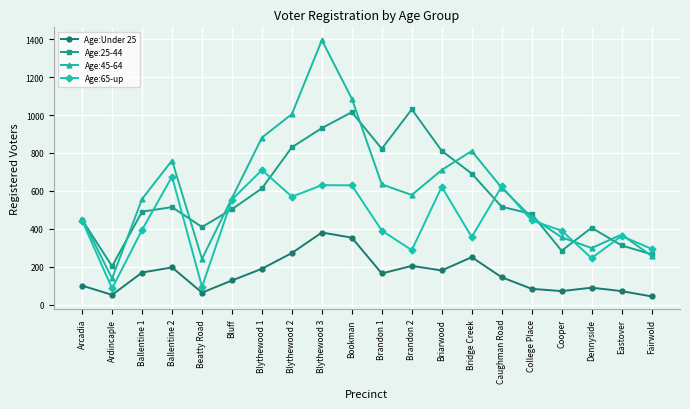

How many interior local valleys does the Age:65-up series have?

6